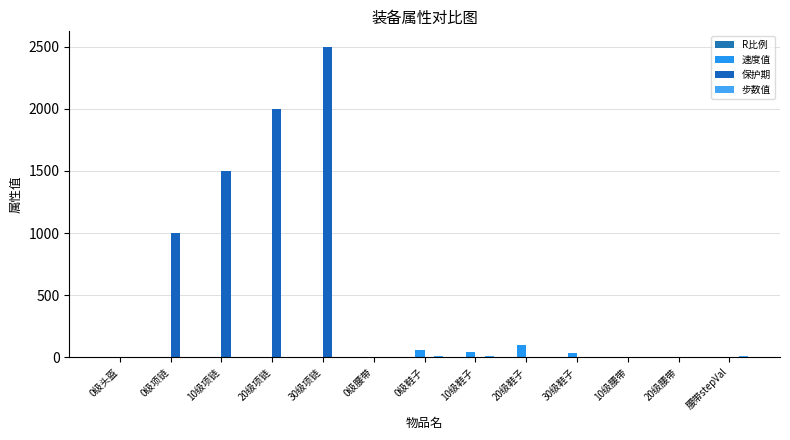

What is the label of the 8th bar from the right?

0级腰带